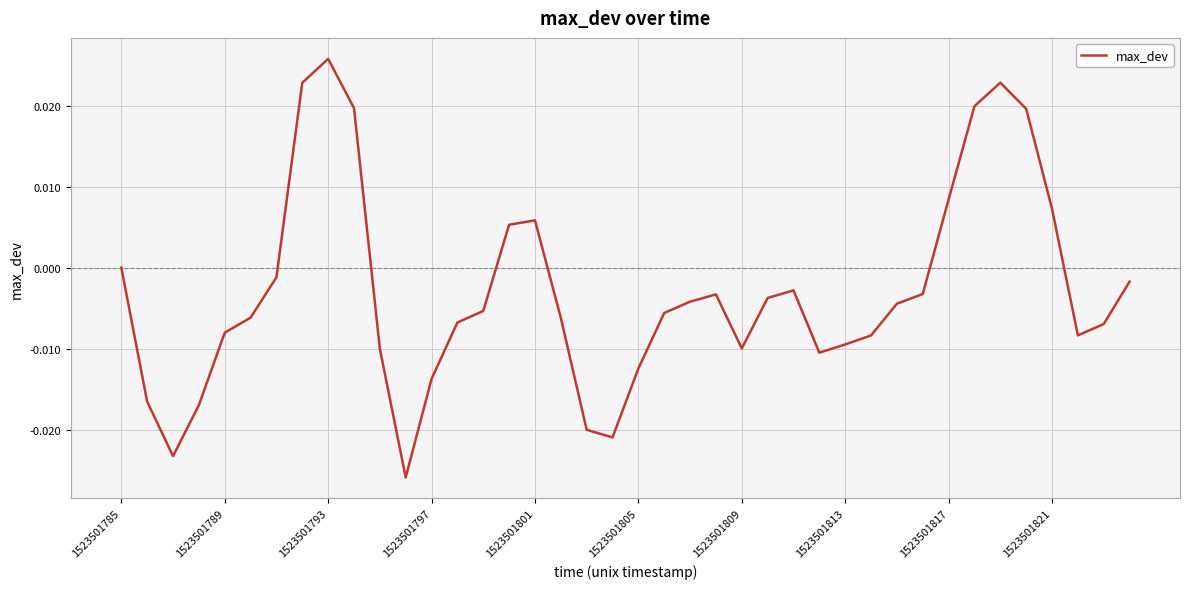

Which label corresponds to the largest value in the chart?

1523501793